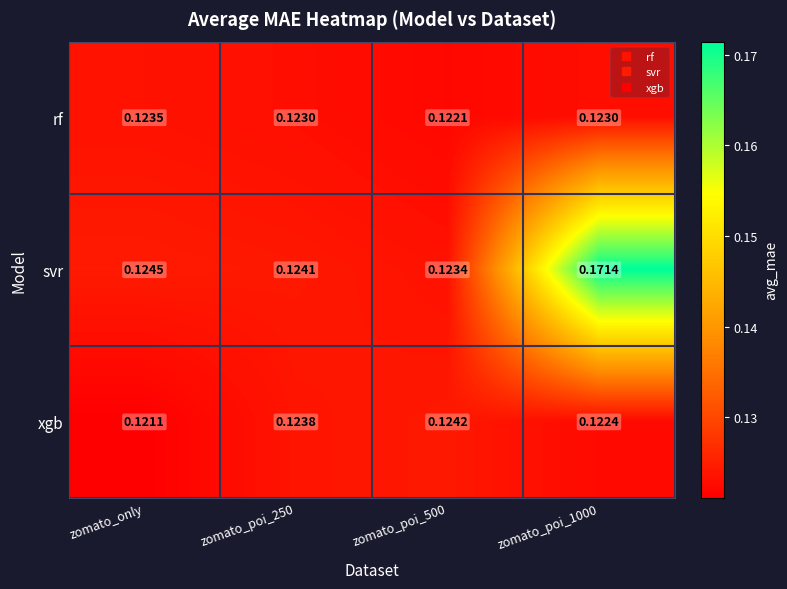

Which series changed the most between zomato_only and zomato_poi_1000?

svr